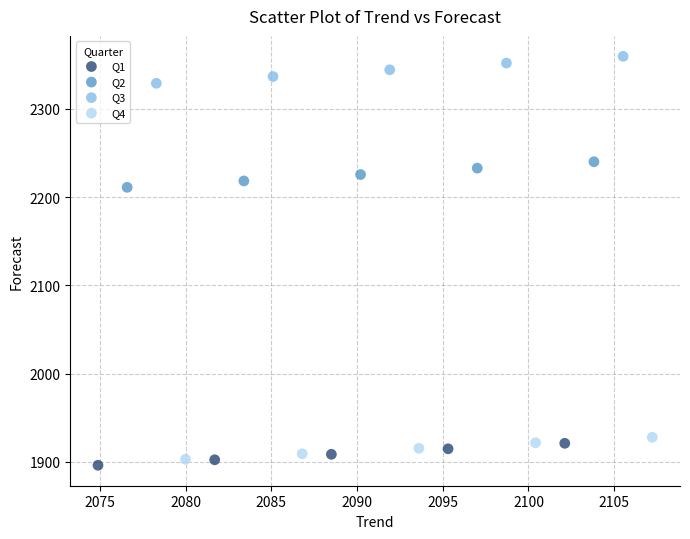

Which series has the widest spread of Y values?

Q3